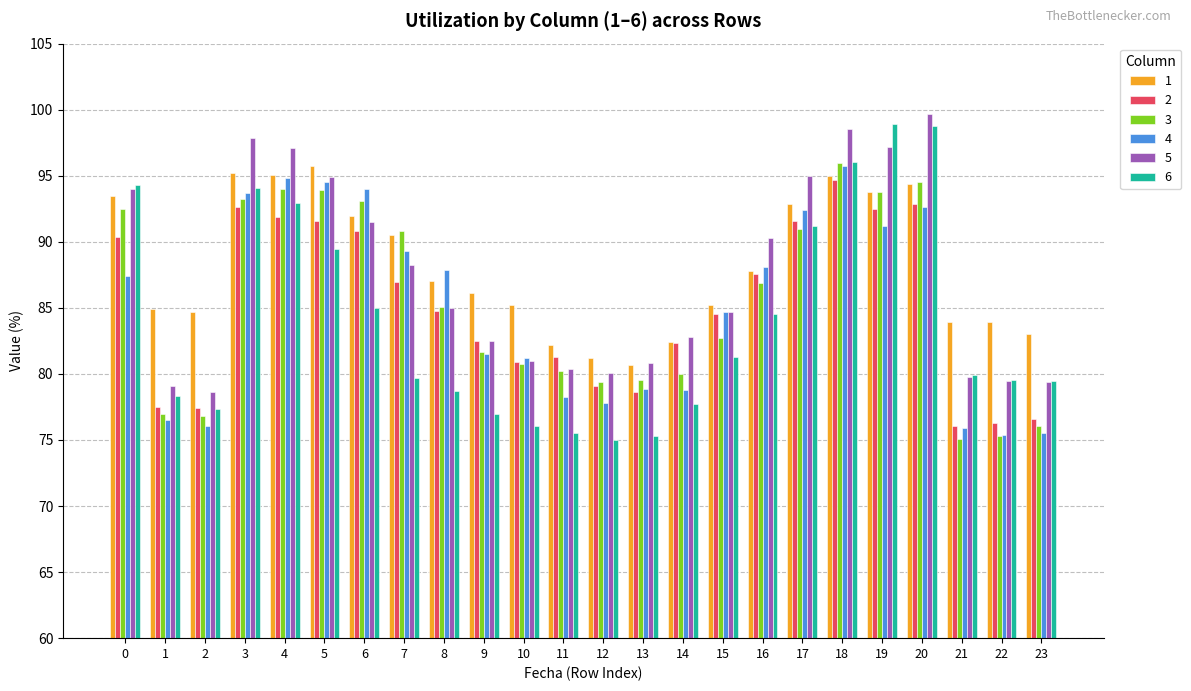

The value of 1 at 22 is 124.5. True or false?

False